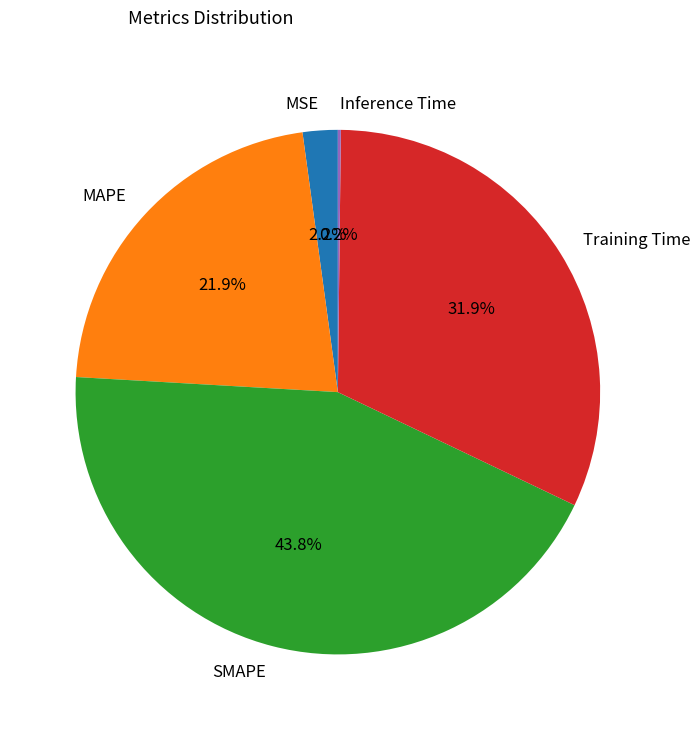

What is the ratio of the value at SMAPE to the value at Training Time?

1.4